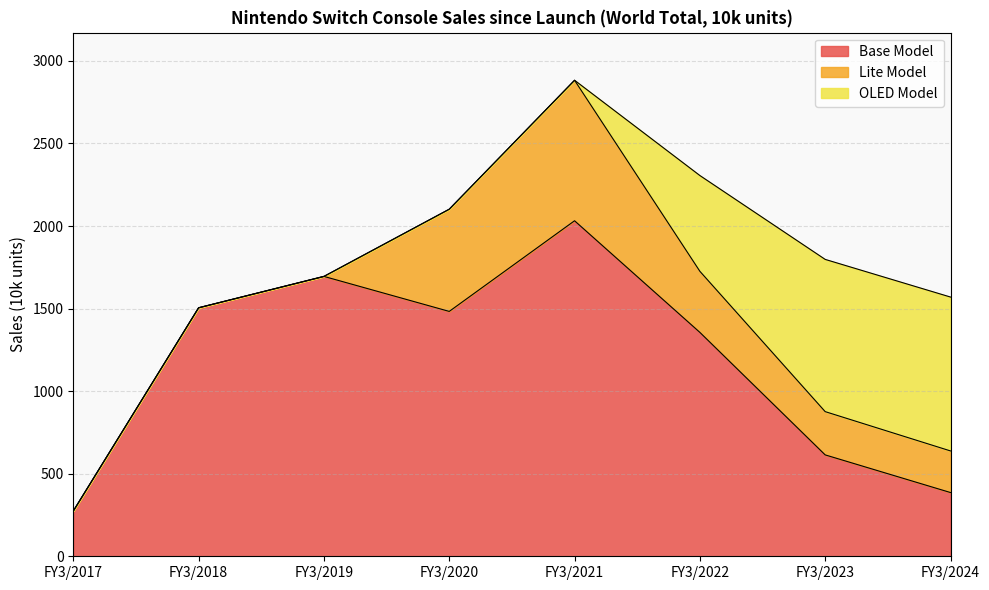

At FY3/2022, list the series in order from largest to smallest.

Base Model, OLED Model, Lite Model